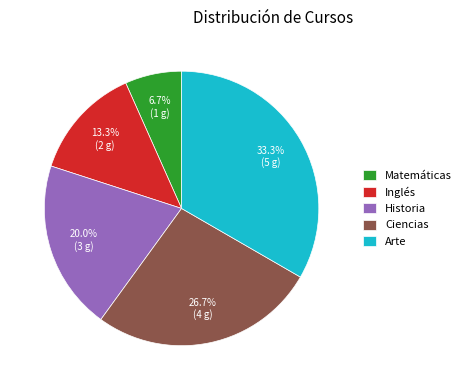

Count the number of slices in the pie.

5